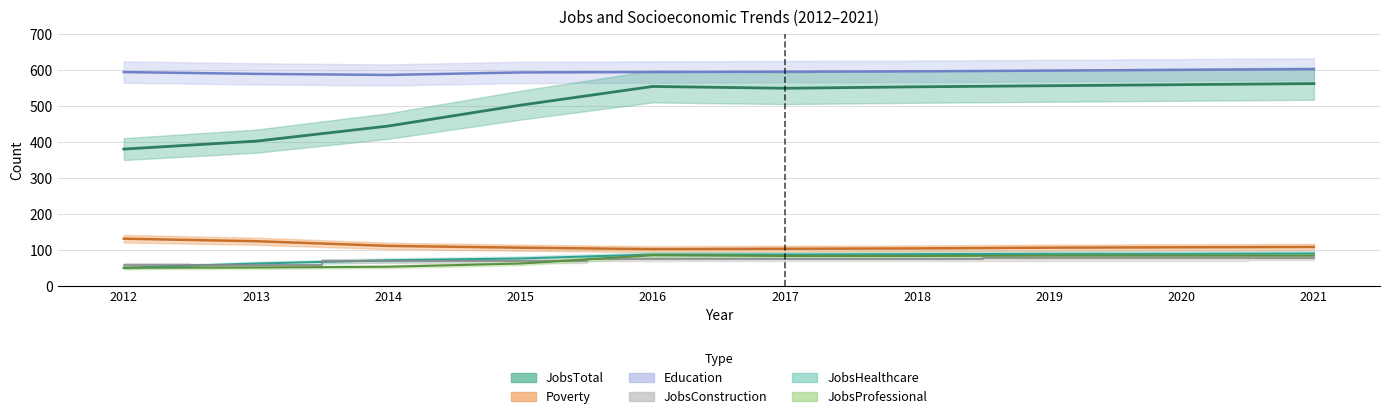

True or false: Poverty and JobsConstruction intersect in this chart.

False